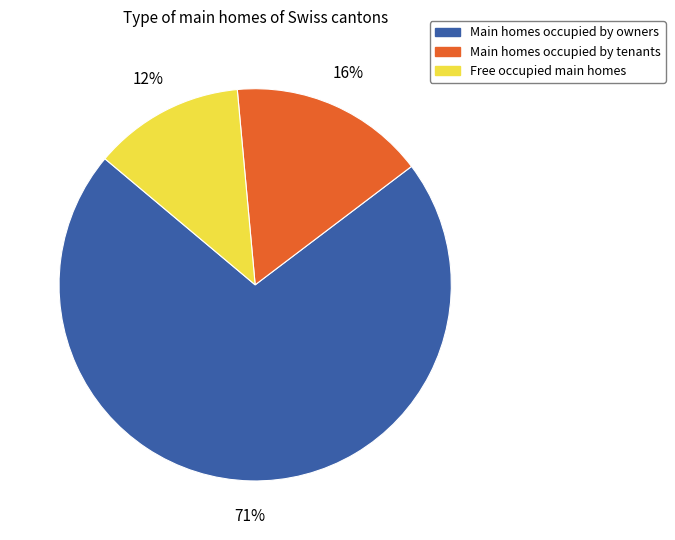

Is there any slice that represents more than half of the pie?

Yes